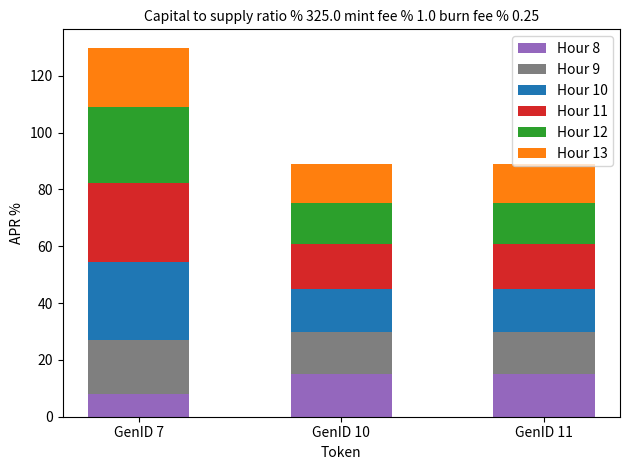

At which category is the sum across all series the highest?

GenID 7